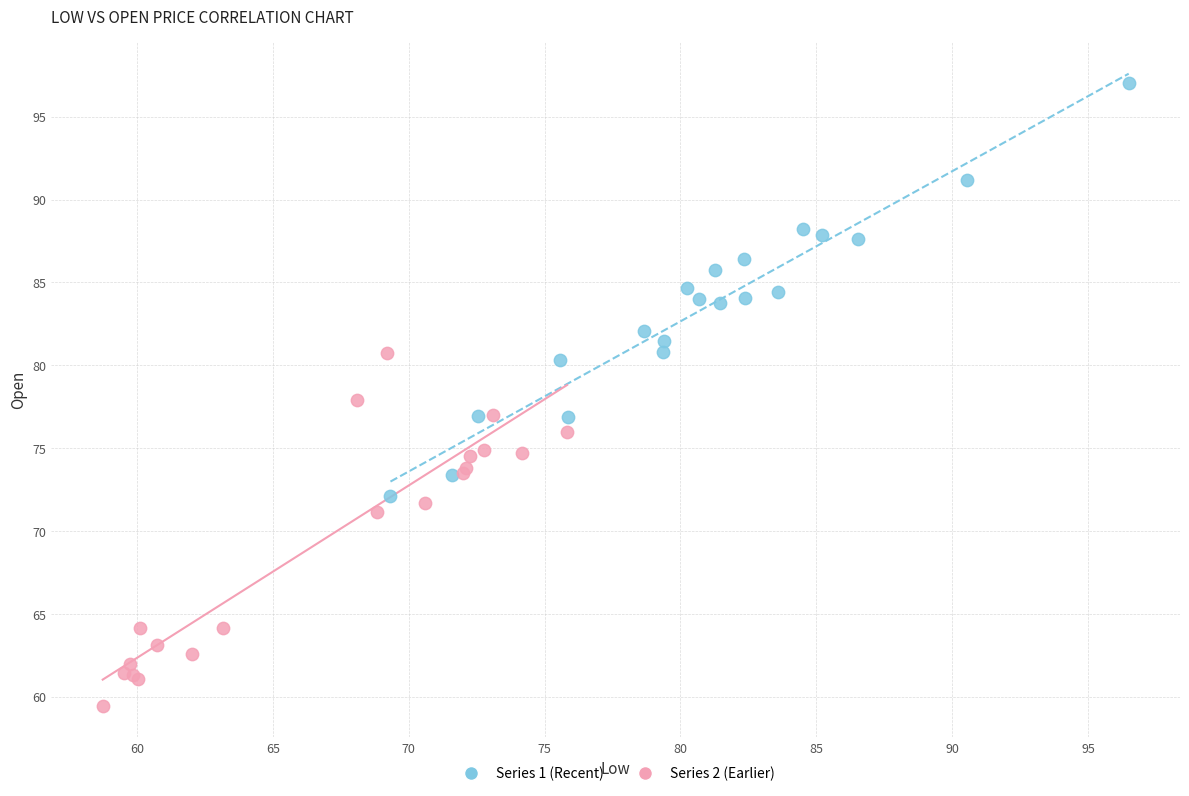

Which series contains the highest Y value?

Series 1 (Recent)